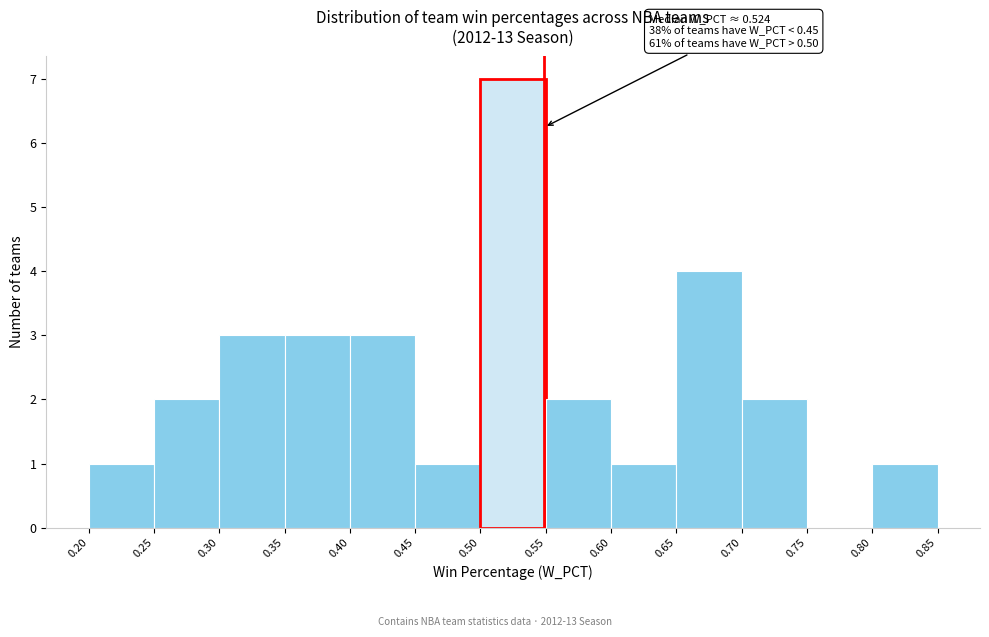

Over which range of the x-axis is the bar tallest?

0.50 to 0.55